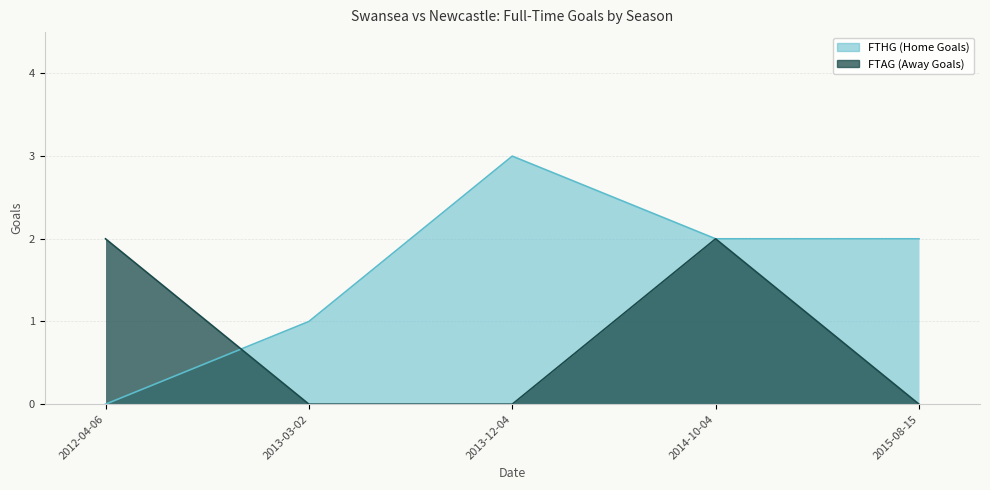

Reading right to left, transcribe all the data shown in this chart.

FTHG: 2015-08-15=2	2014-10-04=2	2013-12-04=3	2013-03-02=1	2012-04-06=0
FTAG: 2015-08-15=0	2014-10-04=2	2013-12-04=0	2013-03-02=0	2012-04-06=2